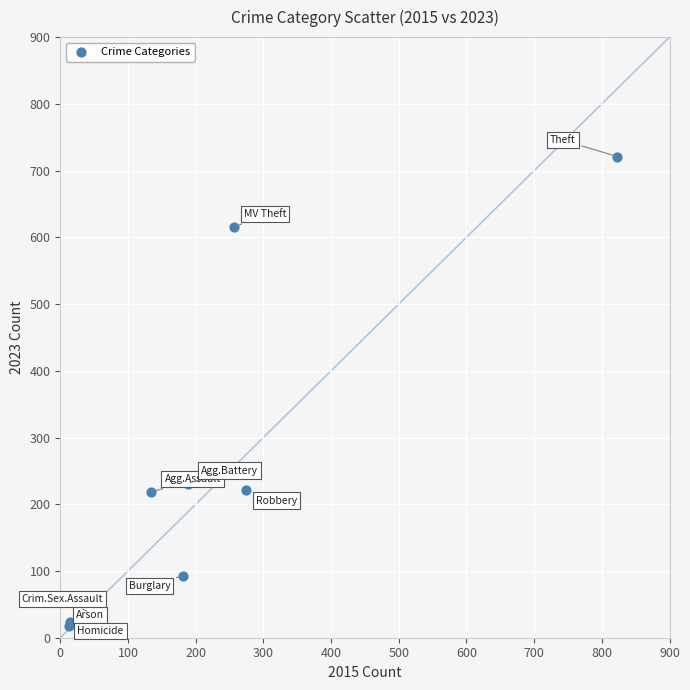

What Y value in the scatter plot is closest to 369?

231